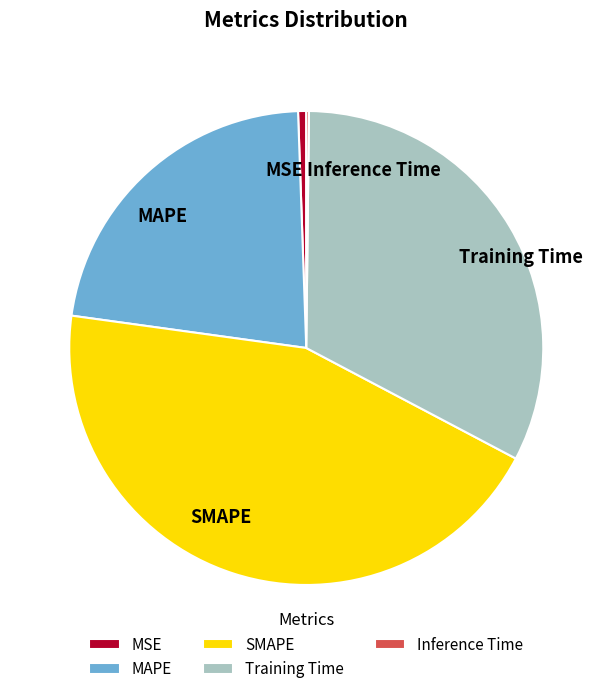

Is there a majority slice in this chart?

No